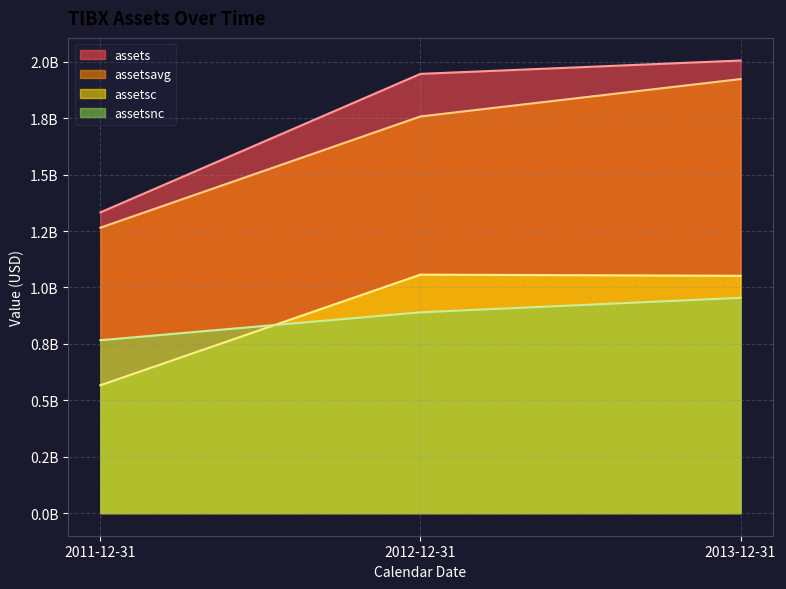

Where is assetsavg nearest to the value 1594487625?

2012-12-31